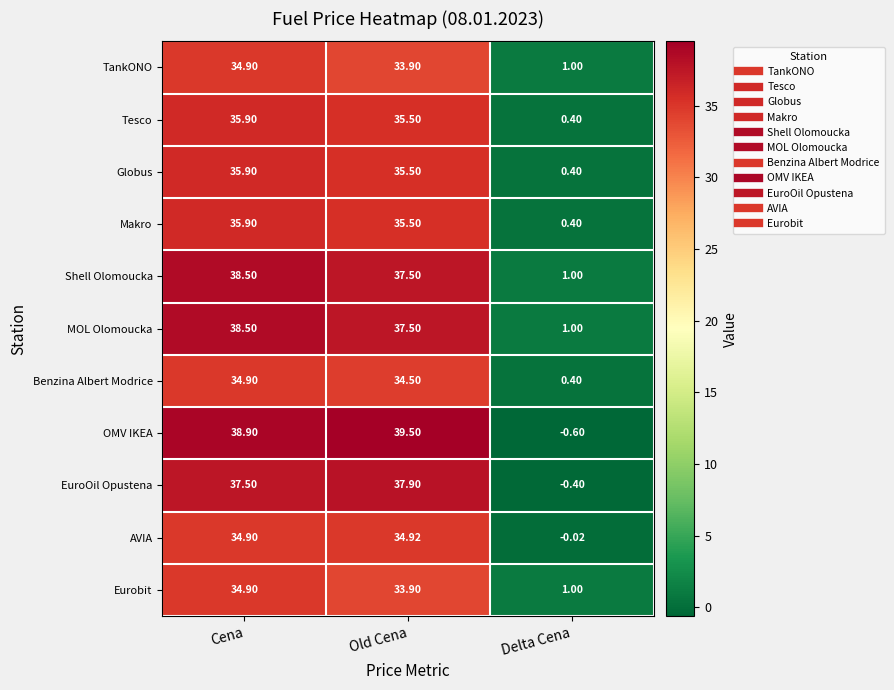

Which series has the largest total across all categories?

OMV IKEA